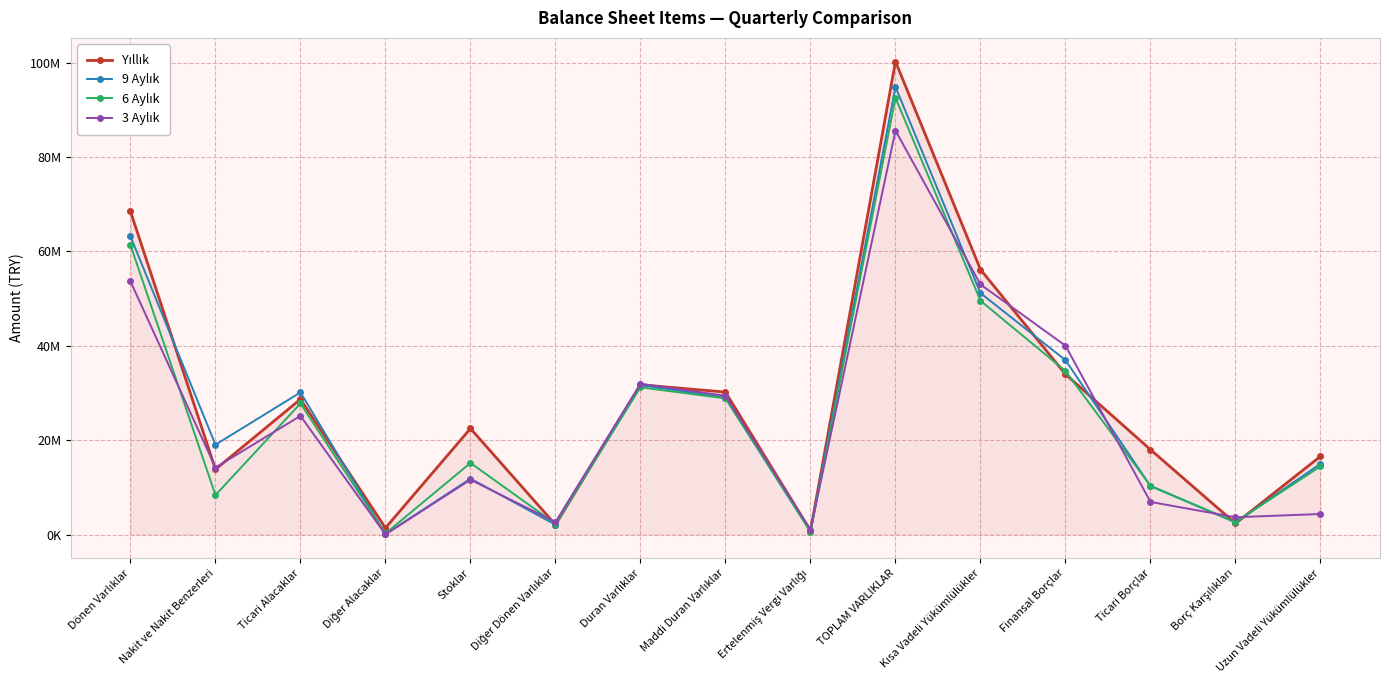

Where is 6 Aylık nearest to the value 46376468?

Kısa Vadeli Yükümlülükler